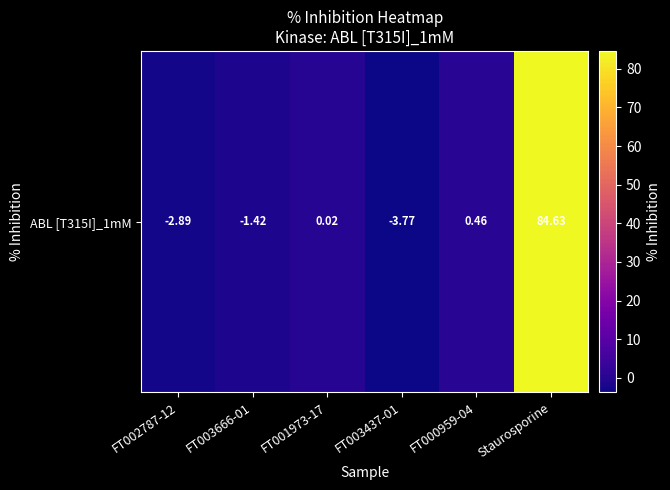

What is the minimum value shown in the chart?

-3.8